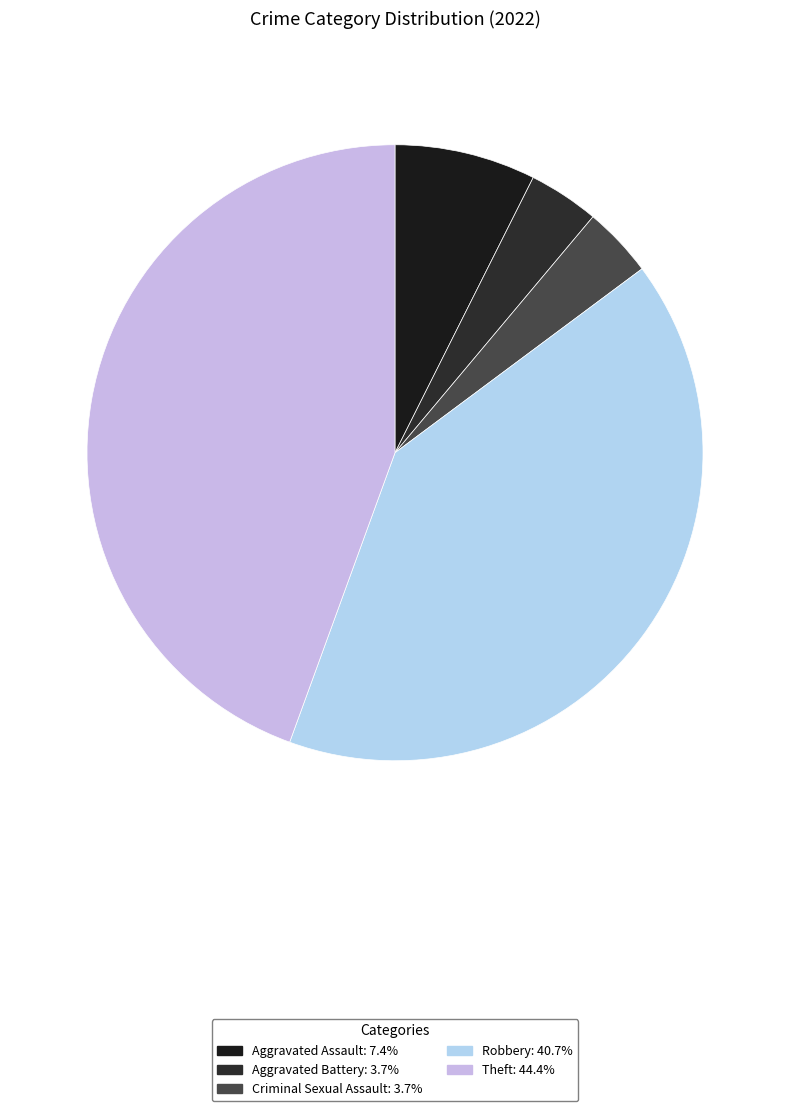

How much of the chart is everything except Criminal Sexual Assault?

96.3%